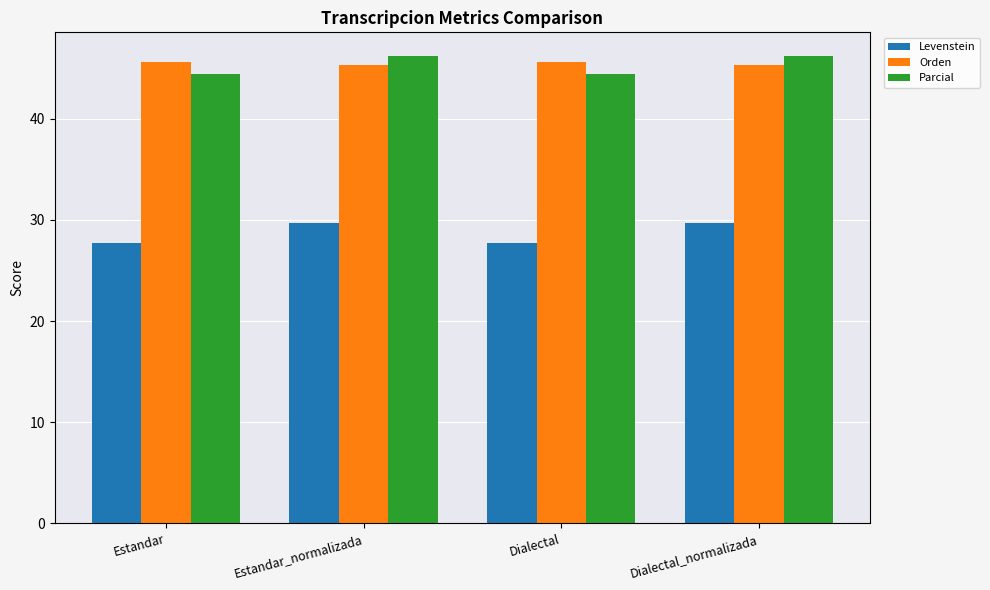

What is the sum of all Parcial values?

181.3